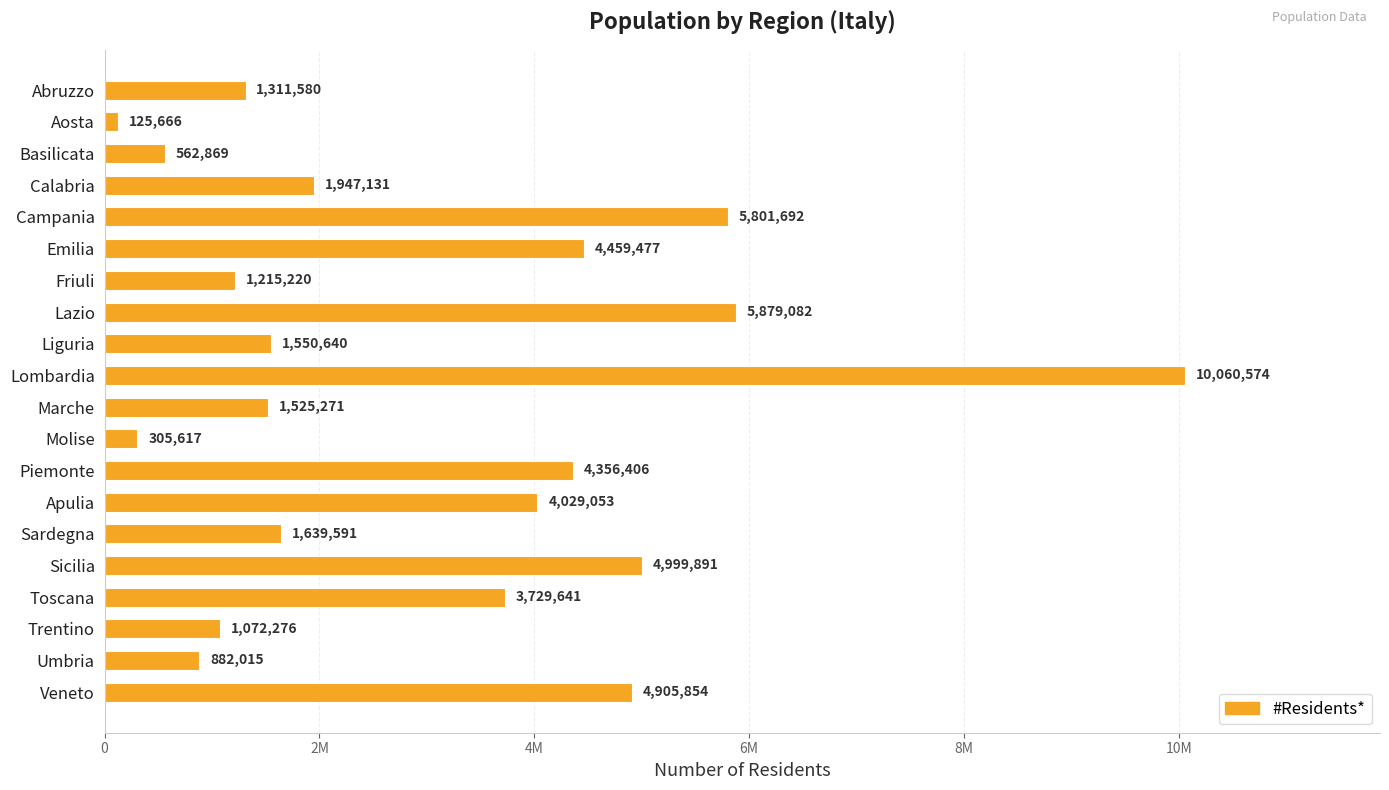

At which label is the value closest to 5093120?

Sicilia